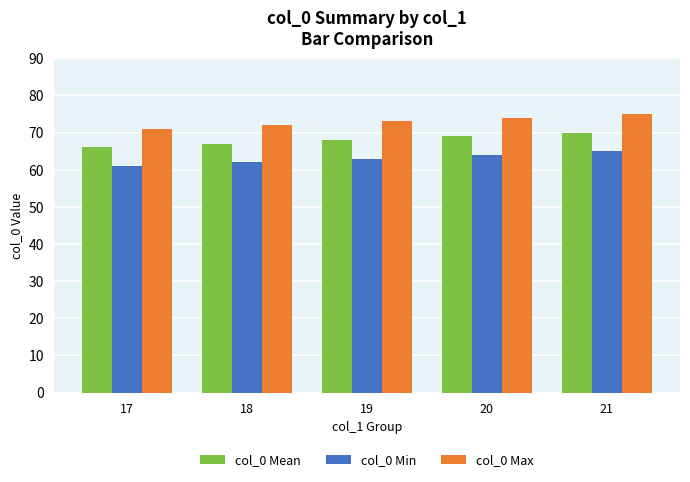

What is the difference between the maximum and minimum values in the col_0 Mean series?

4